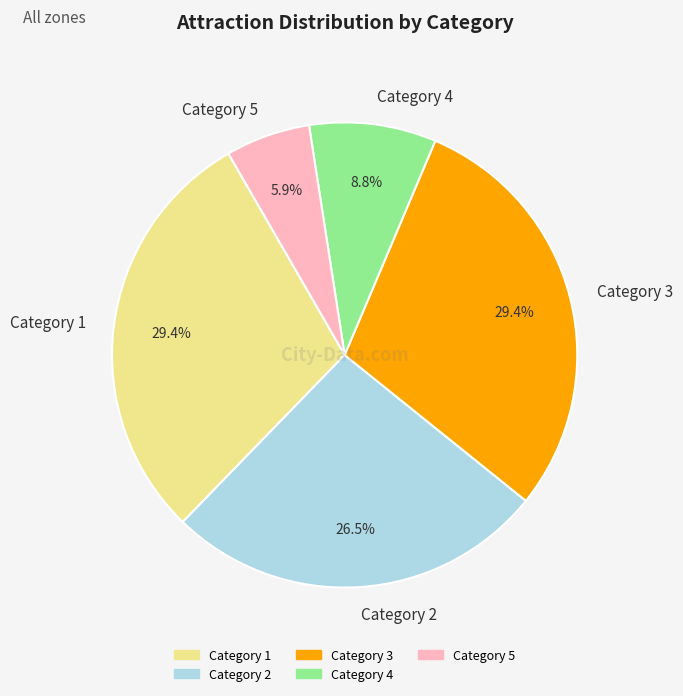

What is the smallest slice in the pie chart?

Category 5